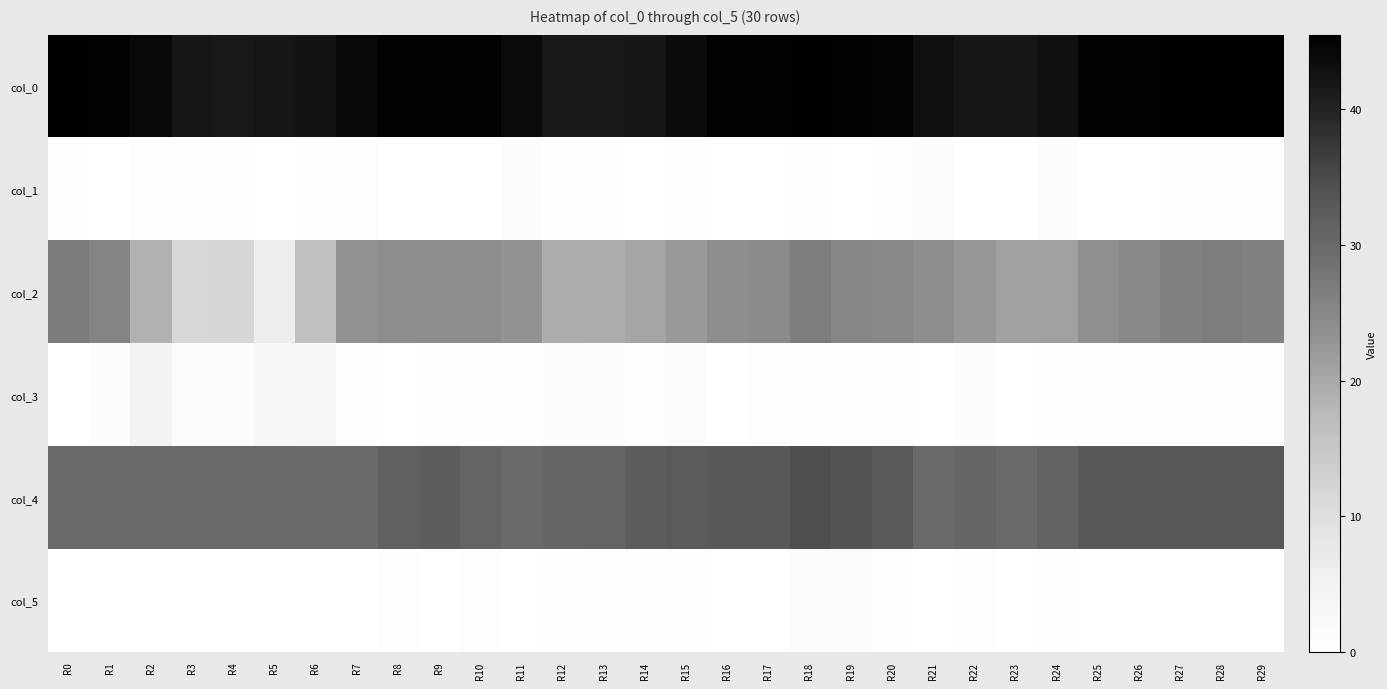

At R22, list the series in order from smallest to largest.

col_1, col_5, col_3, col_2, col_4, col_0